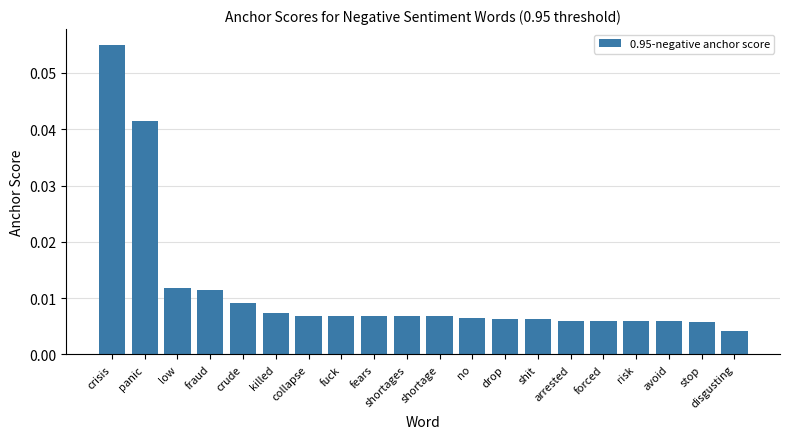

Which has a higher value, disgusting or killed?

killed